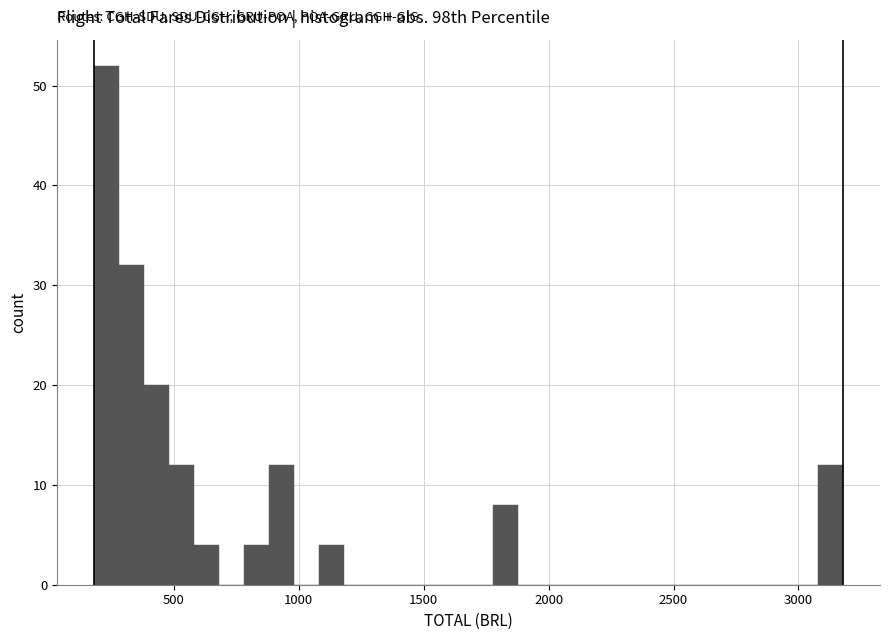

Around what value on the x-axis is the tallest bar? Give the approximate position of its centre, as read against the axis.

250